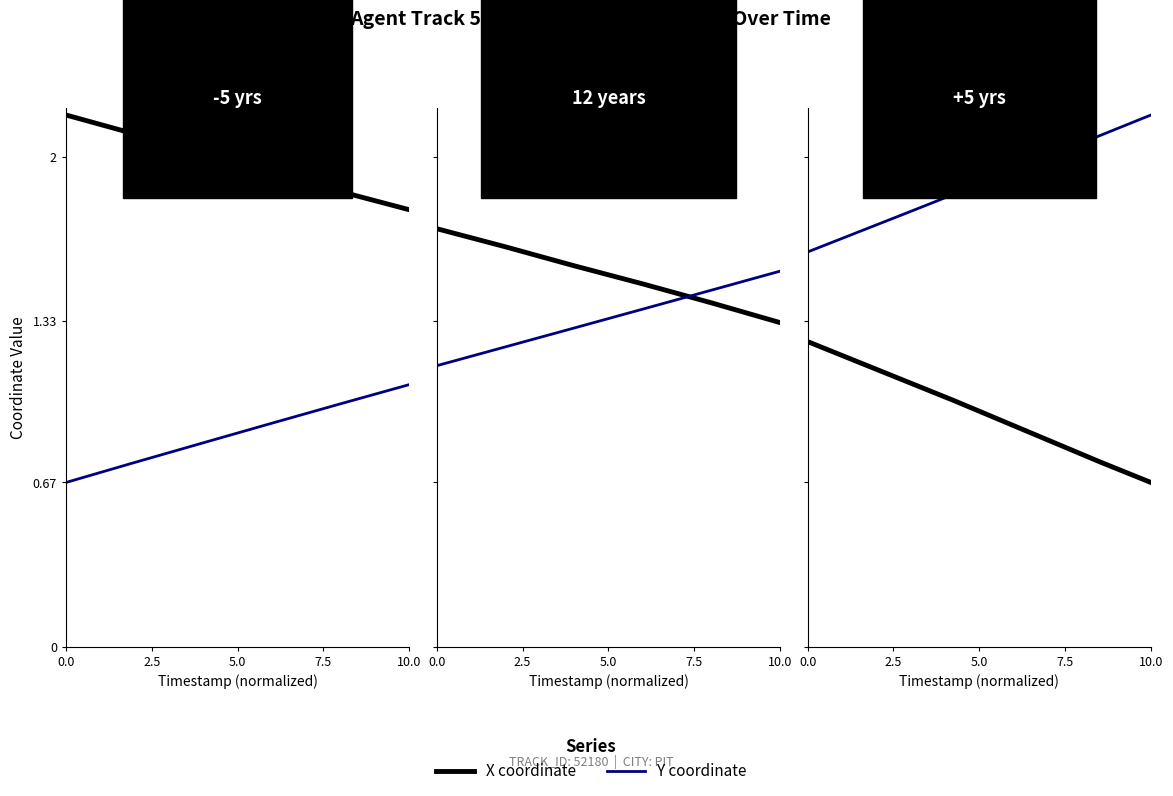

What is the value of the X coordinate point at the 2nd from the left?

1.2